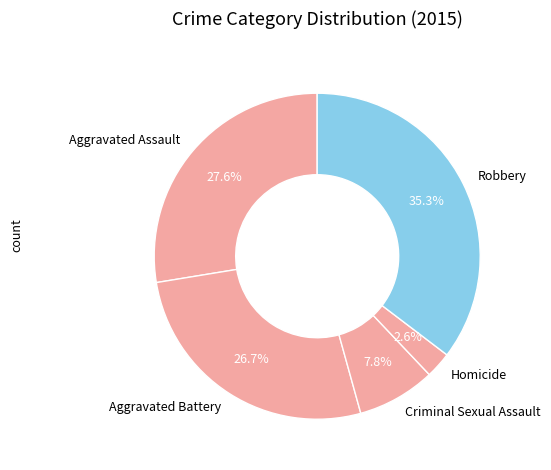

To the nearest percent, what percentage of the pie is Criminal Sexual Assault?

8%